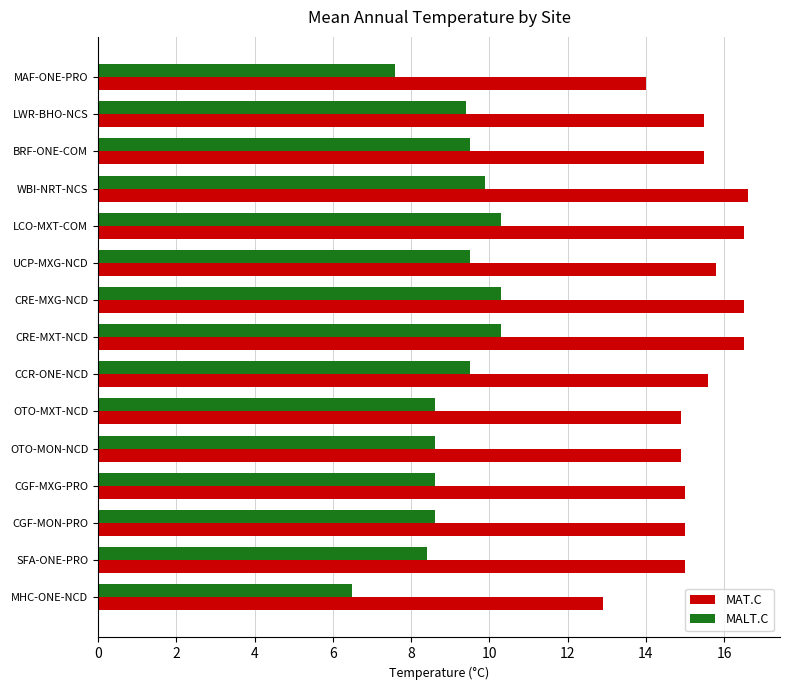

Rank the series at CGF-MXG-PRO from highest to lowest value.

MAT.C, MALT.C